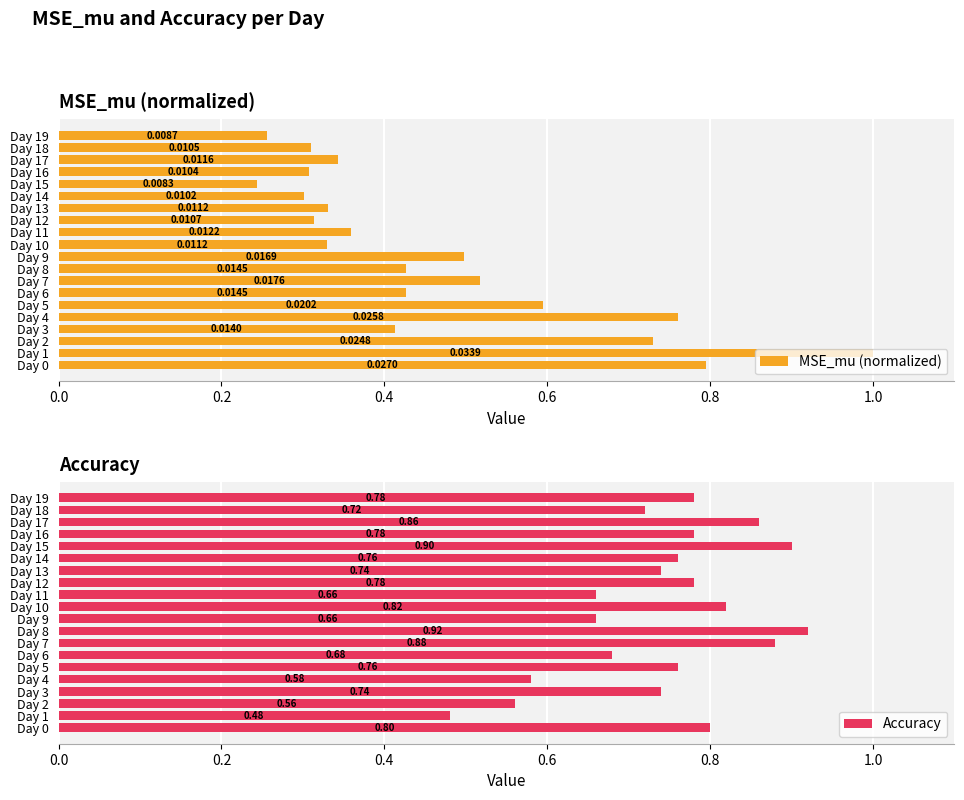

Are the bars grouped side by side (vs. stacked)?

Yes